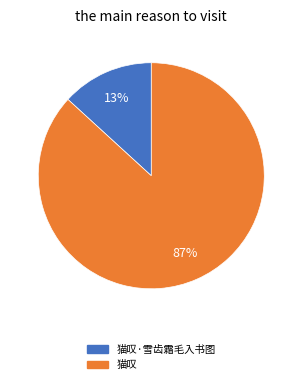

To the nearest percent, what is the average slice percentage?

50%